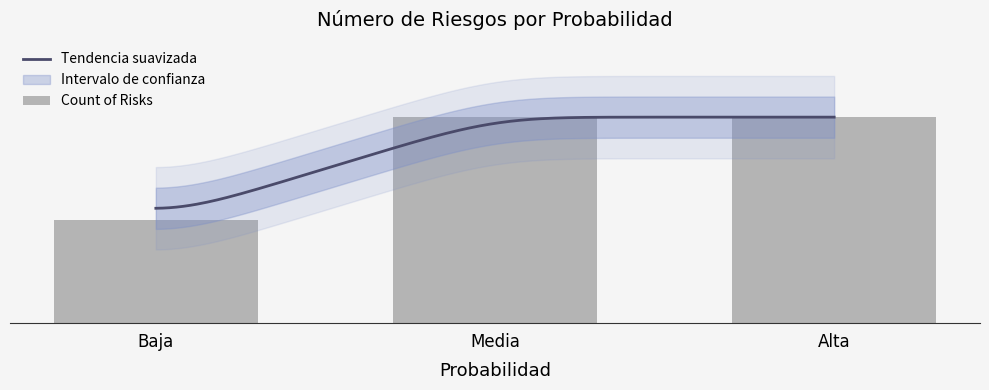

Reading left to right, what are all the values shown in this chart?

2	4	4